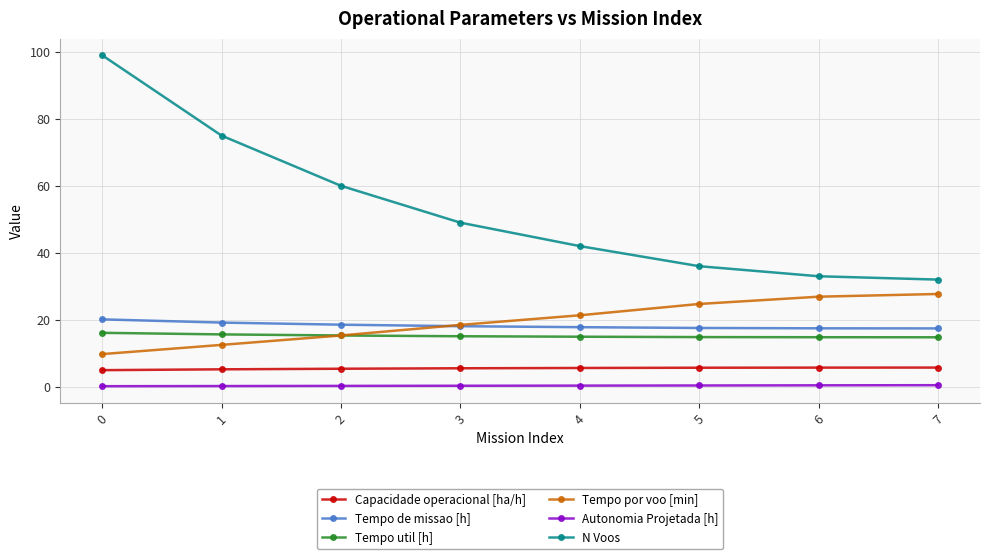

True or false: N Voos and Autonomia Projetada [h] cross at least once.

False